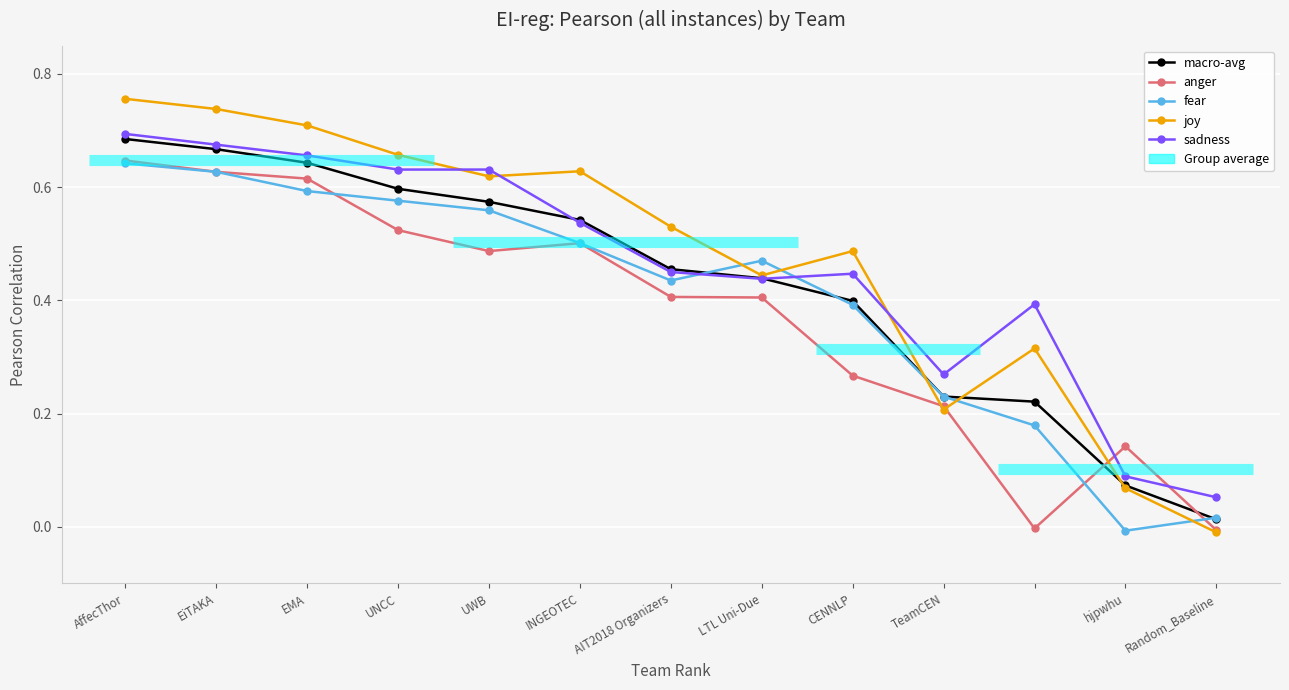

How many interior local peaks does the sadness series have?

2